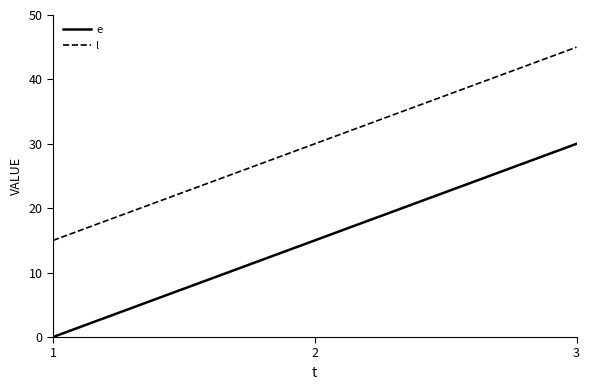

Which category has the highest value across all series?

3